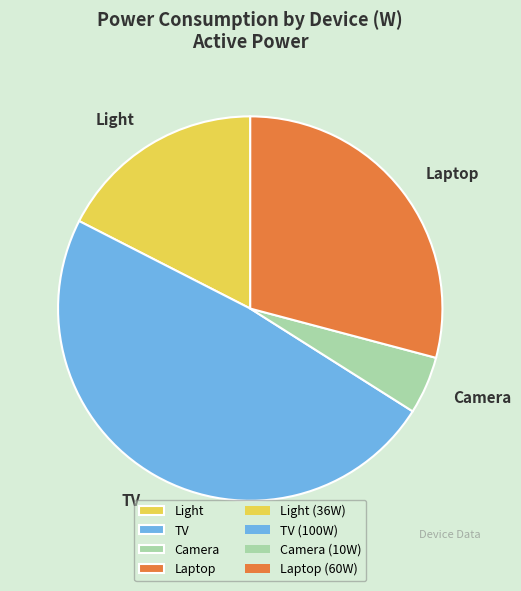

Is there a majority slice in this chart?

No